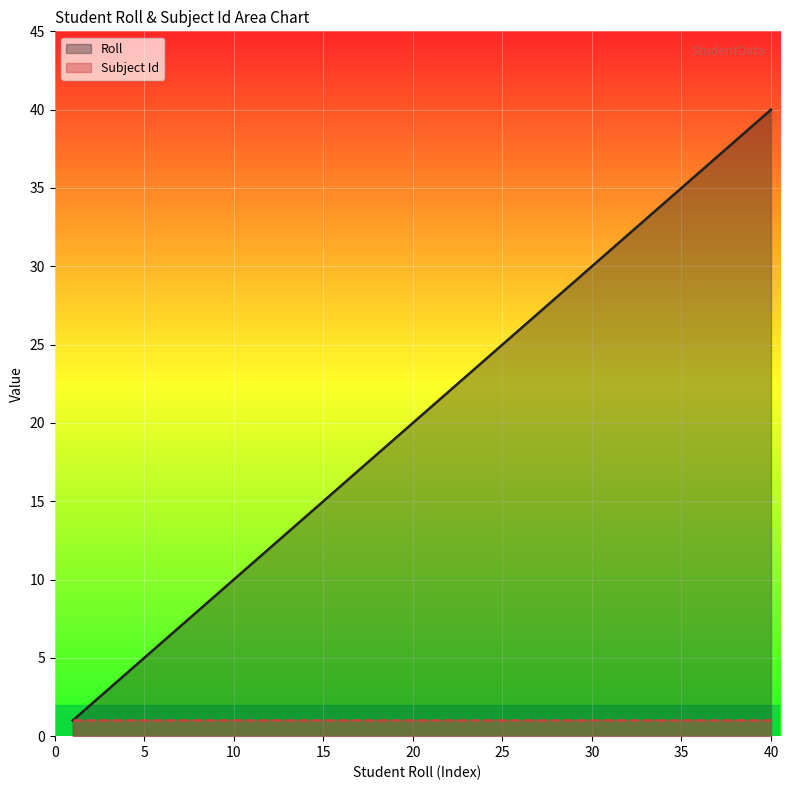

Is it true that the value at 31 is 31?

True